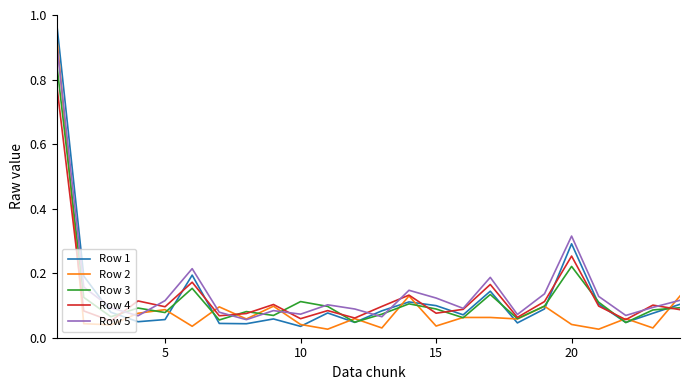

Rank the series by their maximum value, from lowest to highest.

Row 4, Row 3, Row 5, Row 2, Row 1